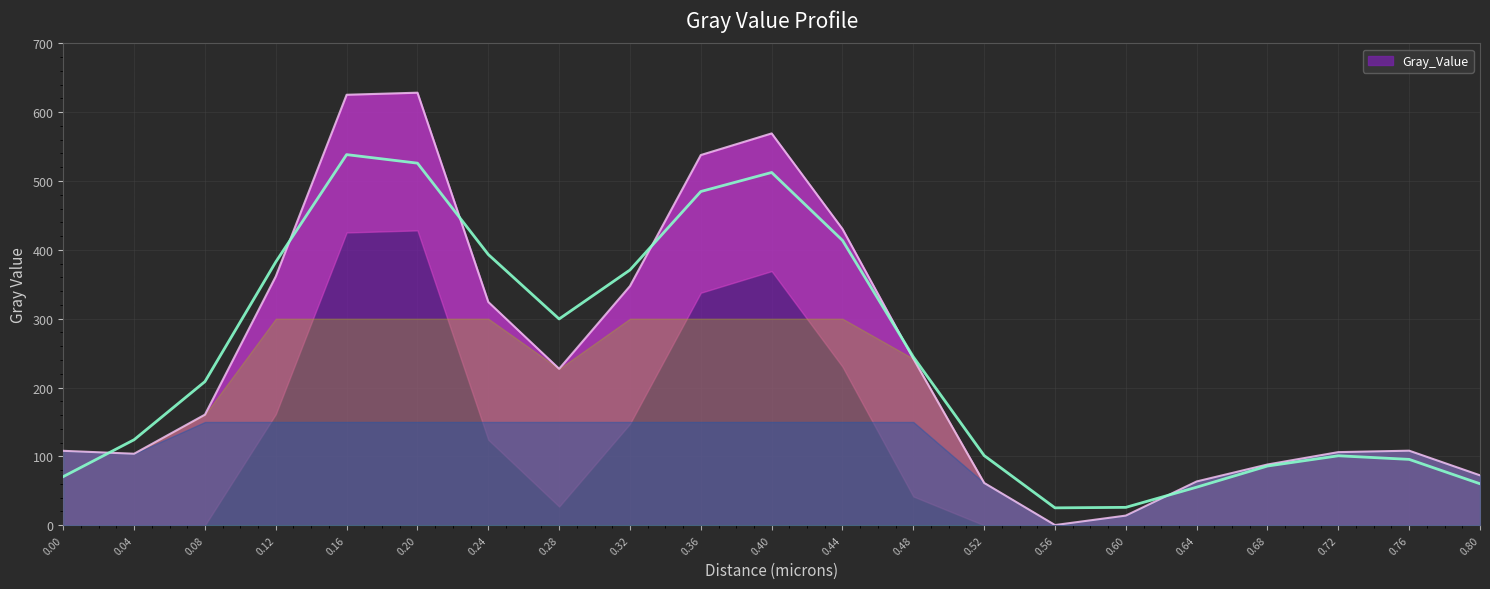

Rank the categories by value from highest to lowest.

0.2, 0.16, 0.4, 0.36, 0.44, 0.12, 0.32, 0.24, 0.48, 0.28, 0.08, 0.76, 0.0, 0.72, 0.04, 0.68, 0.8, 0.64, 0.52, 0.6, 0.56